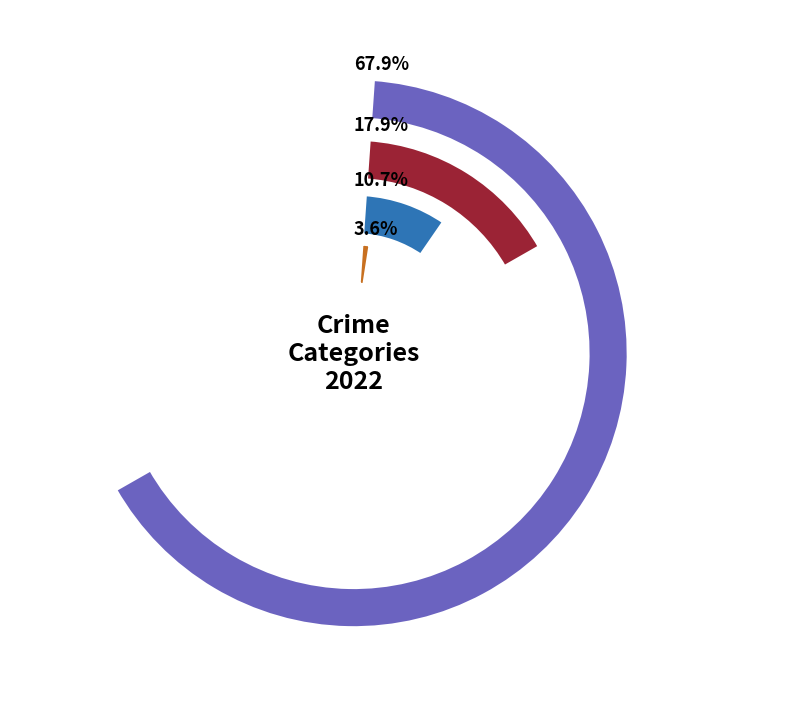

What percentage is the Aggravated Battery slice, to the nearest percent?

17%